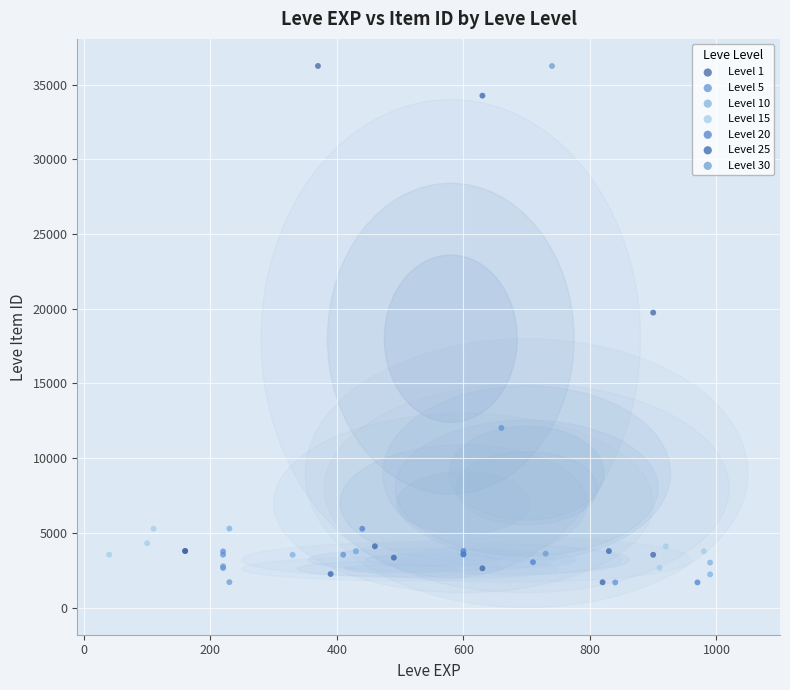

Which series has the largest Y range (max minus min)?

Level 30